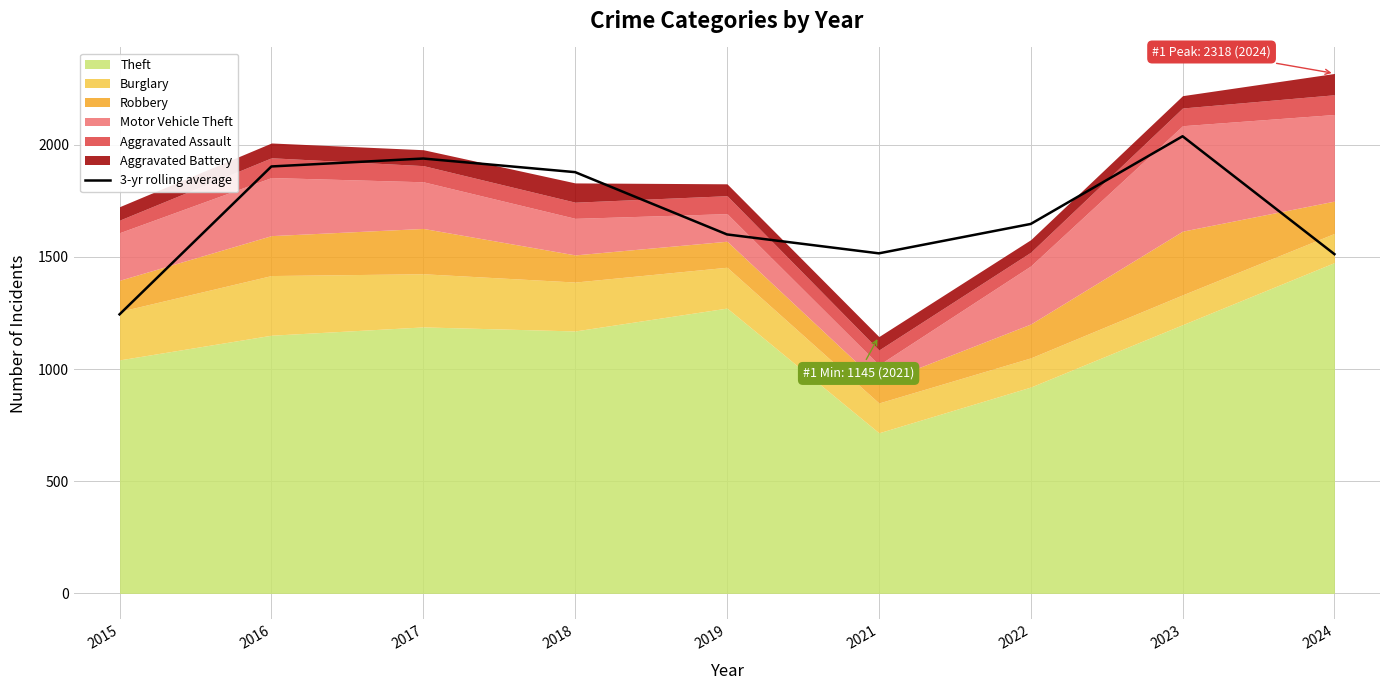

The value at 2015 is 866.1. True or false?

False